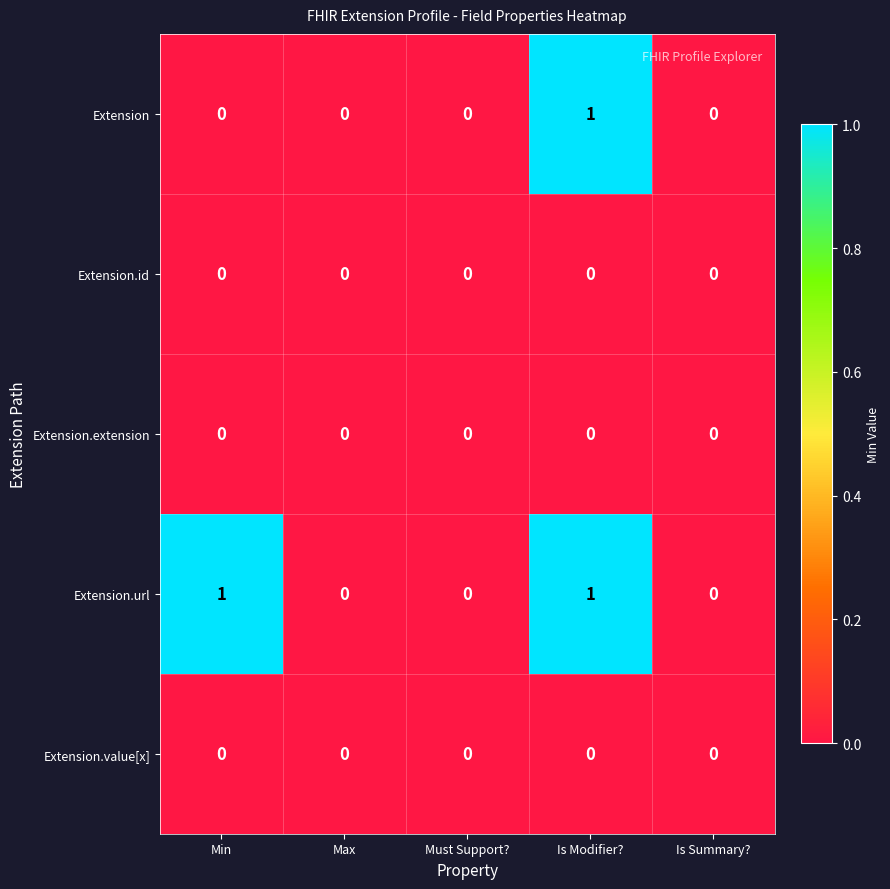

Is it true that Extension.value[x] equals 0 at Max?

True